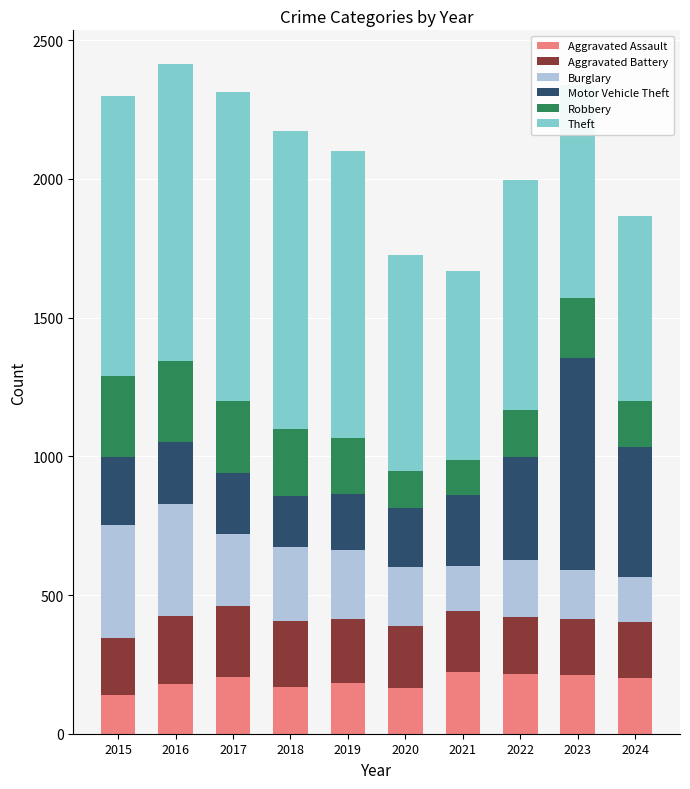

What is the sum of all Aggravated Assault values?

1894